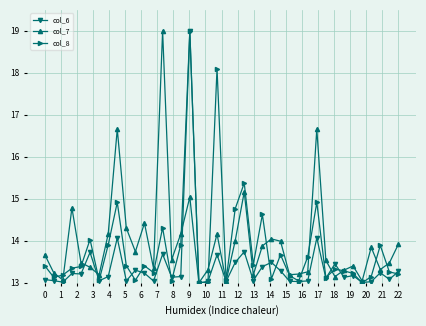

What is the maximum value shown in the chart?

19.0